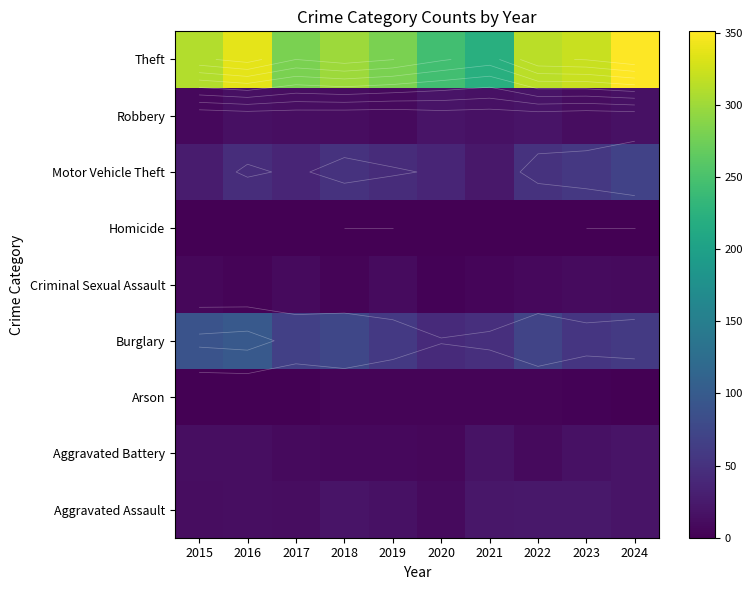

What is the difference between the maximum and minimum values in the Robbery series?

11